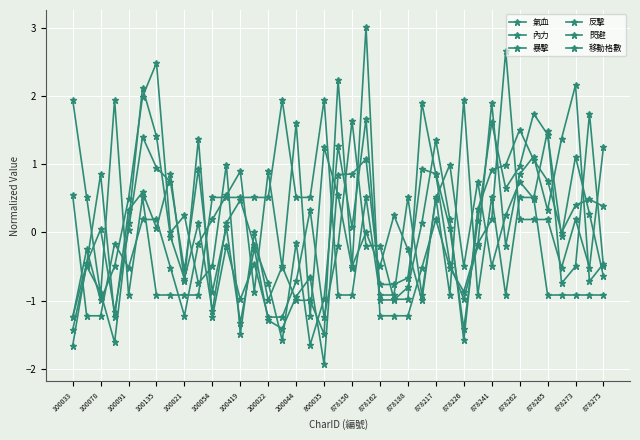

What is the value of the 內力 point at the 9th from the left?

-0.7